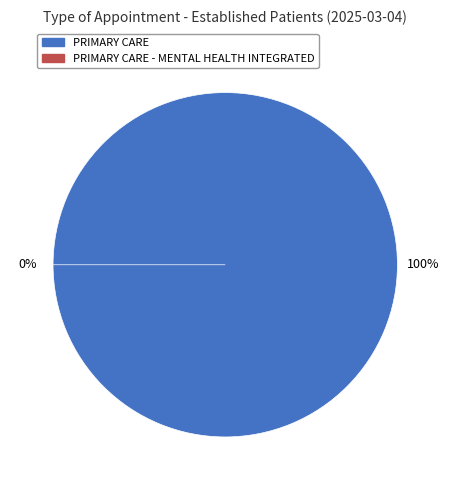

Which slice is the smallest?

PRIMARY CARE - MENTAL HEALTH INTEGRATED